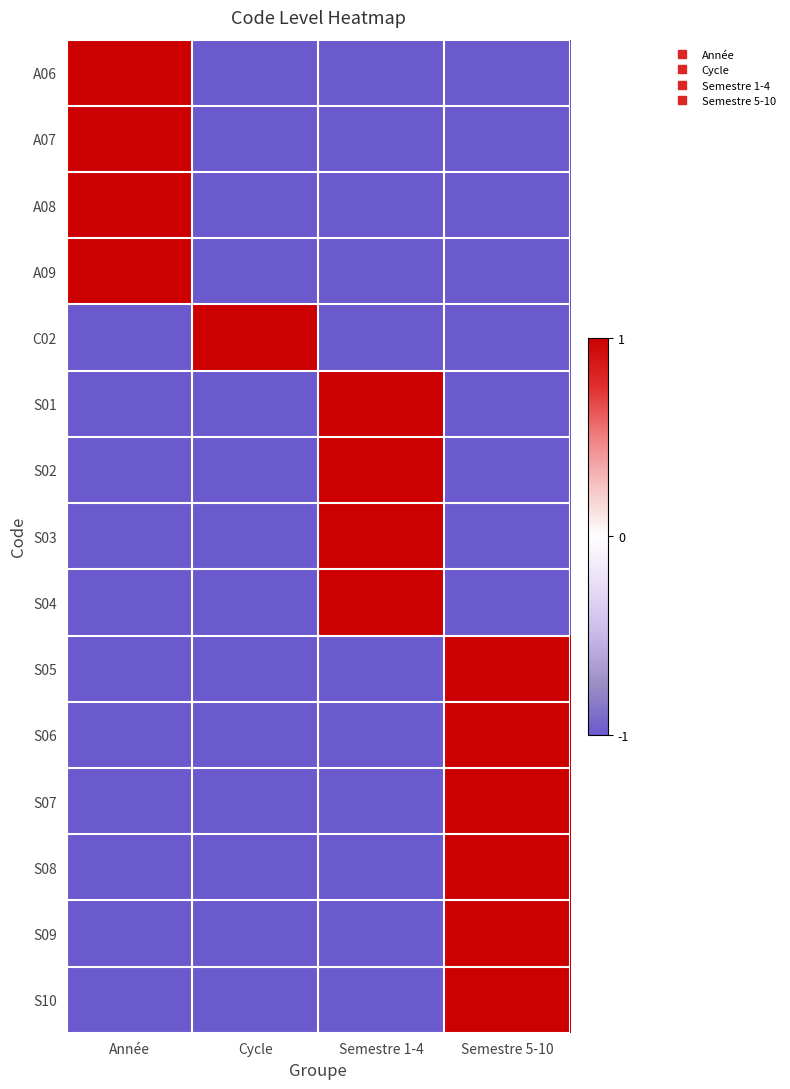

What is the spread (max minus min) of values at Cycle?

2